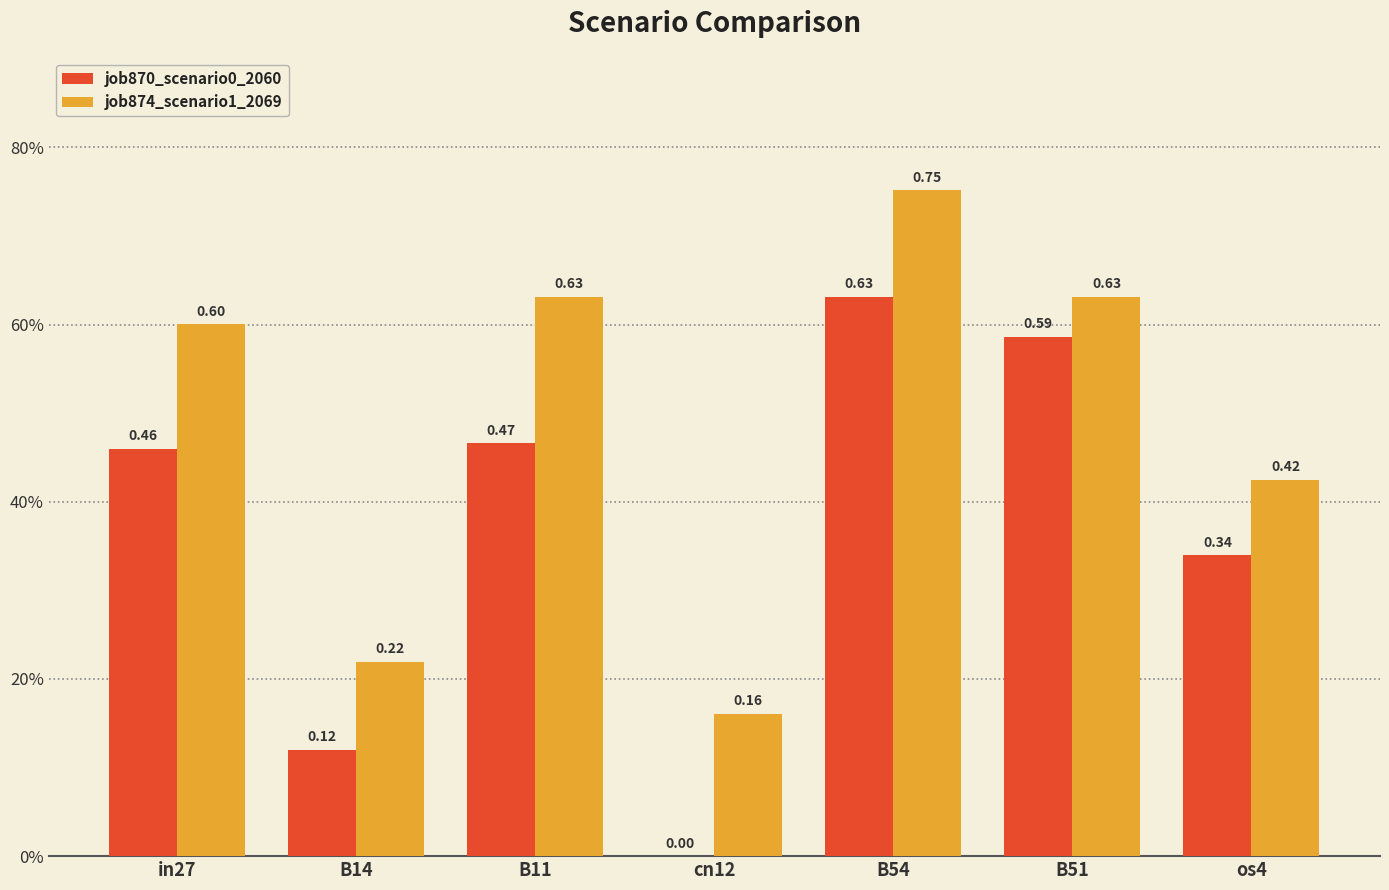

What is the spread (max minus min) of values at os4?

0.1